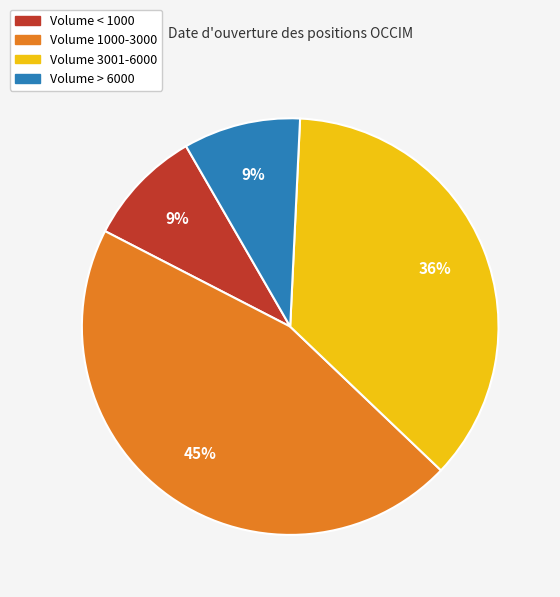

Count the number of slices in the pie.

4